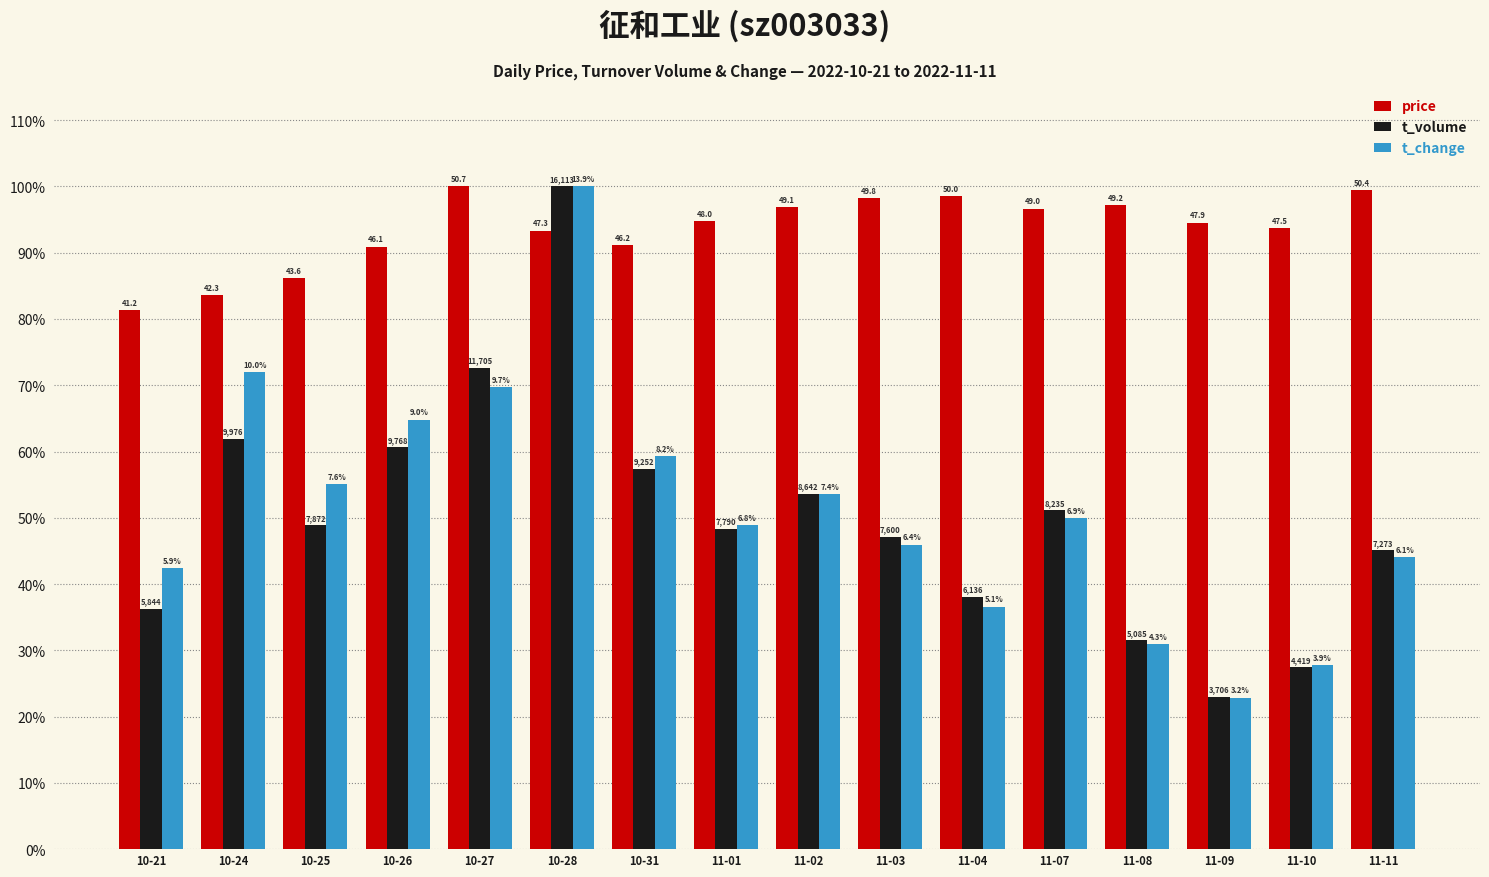

Reading left to right, list all the values displayed in this chart.

price: 10-21=81.3	10-24=83.5	10-25=86.1	10-26=90.9	10-27=100.0	10-28=93.3	10-31=91.2	11-01=94.8	11-02=96.9	11-03=98.3	11-04=98.6	11-07=96.6	11-08=97.2	11-09=94.5	11-10=93.7	11-11=99.4
t_volume: 10-21=36.3	10-24=61.9	10-25=48.9	10-26=60.6	10-27=72.6	10-28=100.0	10-31=57.4	11-01=48.3	11-02=53.6	11-03=47.2	11-04=38.1	11-07=51.1	11-08=31.6	11-09=23.0	11-10=27.4	11-11=45.1
t_change: 10-21=42.4	10-24=72.0	10-25=55.1	10-26=64.8	10-27=69.7	10-28=100.0	10-31=59.3	11-01=48.8	11-02=53.6	11-03=46.0	11-04=36.6	11-07=49.9	11-08=31.0	11-09=22.9	11-10=27.8	11-11=44.0